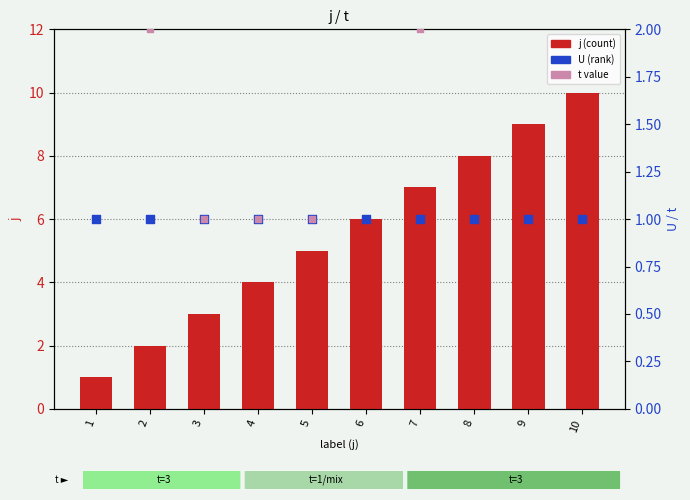

What is the total value across all series at 9?

13